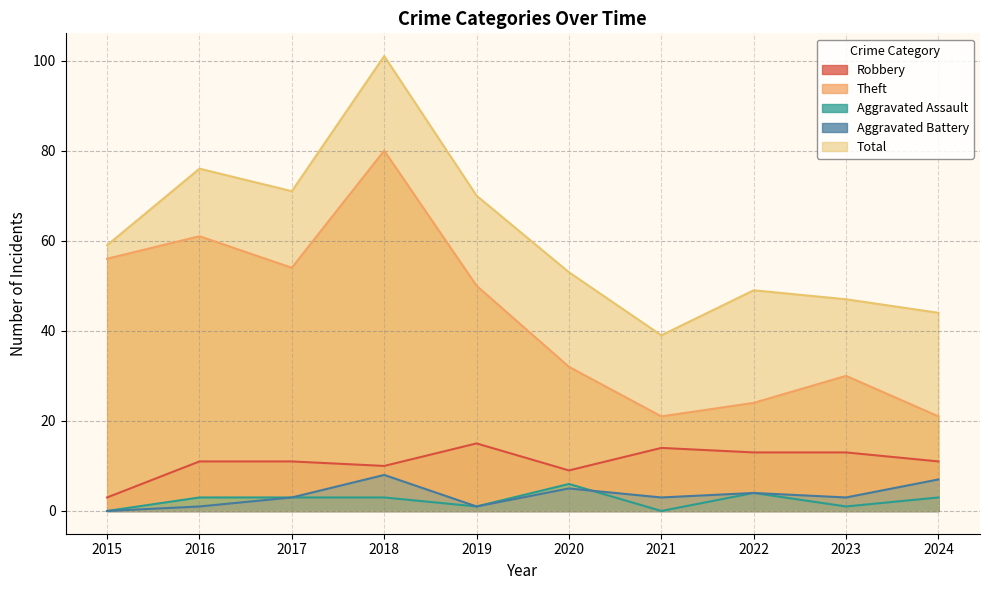

Reading left to right, list all the values displayed in this chart.

Robbery: 2015=3	2016=11	2017=11	2018=10	2019=15	2020=9	2021=14	2022=13	2023=13	2024=11
Theft: 2015=56	2016=61	2017=54	2018=80	2019=50	2020=32	2021=21	2022=24	2023=30	2024=21
Aggravated Assault: 2015=0	2016=3	2017=3	2018=3	2019=1	2020=6	2021=0	2022=4	2023=1	2024=3
Aggravated Battery: 2015=0	2016=1	2017=3	2018=8	2019=1	2020=5	2021=3	2022=4	2023=3	2024=7
Total: 2015=59	2016=76	2017=71	2018=101	2019=70	2020=53	2021=39	2022=49	2023=47	2024=44